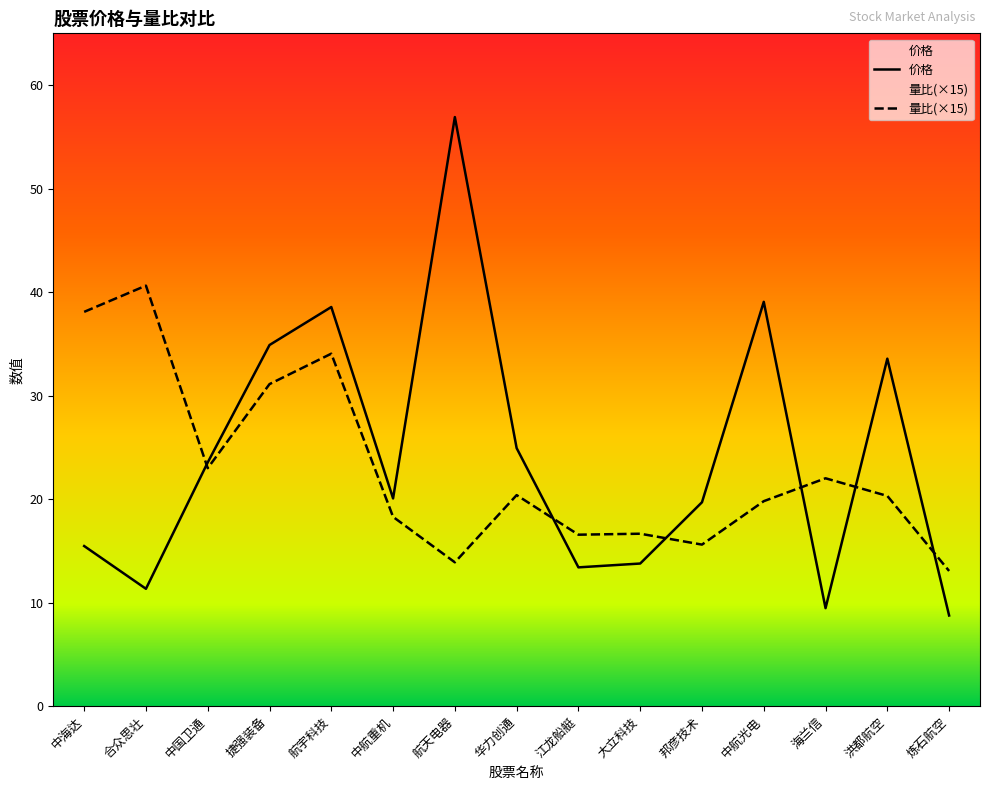

How many times do 量比 and 价格 cross each other?

6